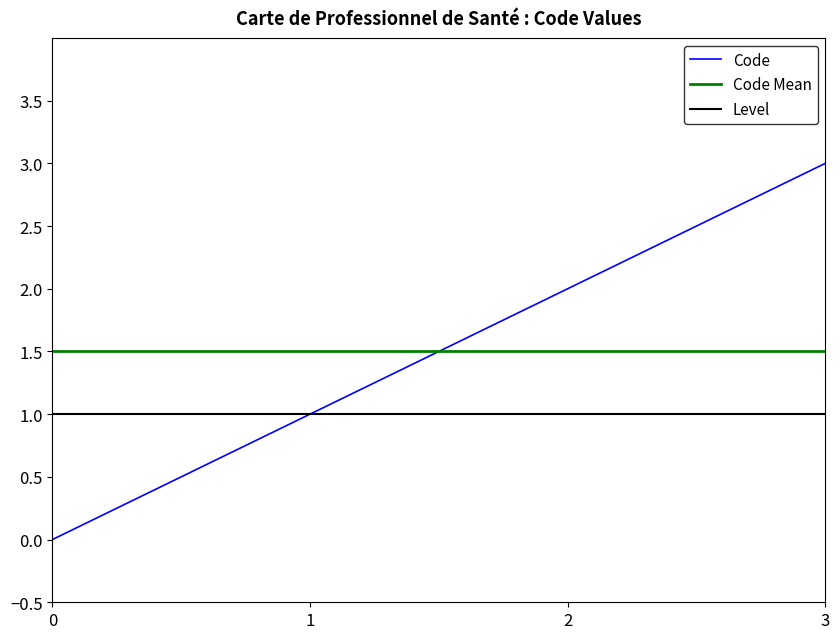

True or false: Level has a value of 1 at 2.

True